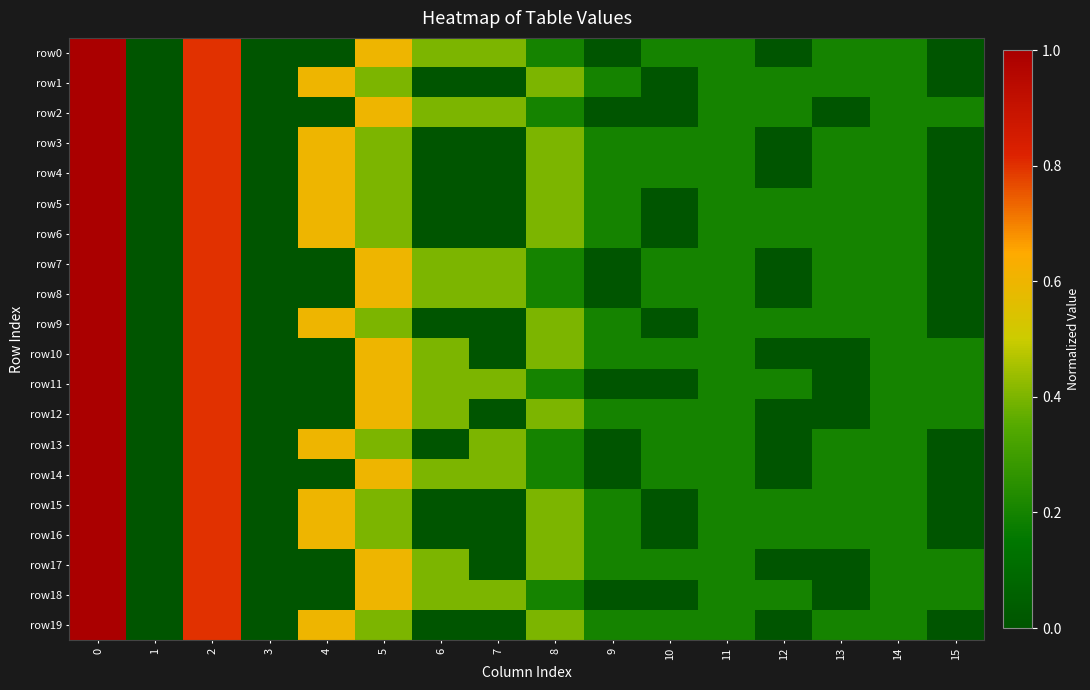

Reading left to right, list all the values displayed in this chart.

row_0: 1.0	0.0	0.8	0.0	0.0	0.6	0.4	0.4	0.2	0.0	0.2	0.2	0.0	0.2	0.2	0.0
row_1: 1.0	0.0	0.8	0.0	0.6	0.4	0.0	0.0	0.4	0.2	0.0	0.2	0.2	0.2	0.2	0.0
row_2: 1.0	0.0	0.8	0.0	0.0	0.6	0.4	0.4	0.2	0.0	0.0	0.2	0.2	0.0	0.2	0.2
row_3: 1.0	0.0	0.8	0.0	0.6	0.4	0.0	0.0	0.4	0.2	0.2	0.2	0.0	0.2	0.2	0.0
row_4: 1.0	0.0	0.8	0.0	0.6	0.4	0.0	0.0	0.4	0.2	0.2	0.2	0.0	0.2	0.2	0.0
row_5: 1.0	0.0	0.8	0.0	0.6	0.4	0.0	0.0	0.4	0.2	0.0	0.2	0.2	0.2	0.2	0.0
row_6: 1.0	0.0	0.8	0.0	0.6	0.4	0.0	0.0	0.4	0.2	0.0	0.2	0.2	0.2	0.2	0.0
row_7: 1.0	0.0	0.8	0.0	0.0	0.6	0.4	0.4	0.2	0.0	0.2	0.2	0.0	0.2	0.2	0.0
row_8: 1.0	0.0	0.8	0.0	0.0	0.6	0.4	0.4	0.2	0.0	0.2	0.2	0.0	0.2	0.2	0.0
row_9: 1.0	0.0	0.8	0.0	0.6	0.4	0.0	0.0	0.4	0.2	0.0	0.2	0.2	0.2	0.2	0.0
row_10: 1.0	0.0	0.8	0.0	0.0	0.6	0.4	0.0	0.4	0.2	0.2	0.2	0.0	0.0	0.2	0.2
row_11: 1.0	0.0	0.8	0.0	0.0	0.6	0.4	0.4	0.2	0.0	0.0	0.2	0.2	0.0	0.2	0.2
row_12: 1.0	0.0	0.8	0.0	0.0	0.6	0.4	0.0	0.4	0.2	0.2	0.2	0.0	0.0	0.2	0.2
row_13: 1.0	0.0	0.8	0.0	0.6	0.4	0.0	0.4	0.2	0.0	0.2	0.2	0.0	0.2	0.2	0.0
row_14: 1.0	0.0	0.8	0.0	0.0	0.6	0.4	0.4	0.2	0.0	0.2	0.2	0.0	0.2	0.2	0.0
row_15: 1.0	0.0	0.8	0.0	0.6	0.4	0.0	0.0	0.4	0.2	0.0	0.2	0.2	0.2	0.2	0.0
row_16: 1.0	0.0	0.8	0.0	0.6	0.4	0.0	0.0	0.4	0.2	0.0	0.2	0.2	0.2	0.2	0.0
row_17: 1.0	0.0	0.8	0.0	0.0	0.6	0.4	0.0	0.4	0.2	0.2	0.2	0.0	0.0	0.2	0.2
row_18: 1.0	0.0	0.8	0.0	0.0	0.6	0.4	0.4	0.2	0.0	0.0	0.2	0.2	0.0	0.2	0.2
row_19: 1.0	0.0	0.8	0.0	0.6	0.4	0.0	0.0	0.4	0.2	0.2	0.2	0.0	0.2	0.2	0.0